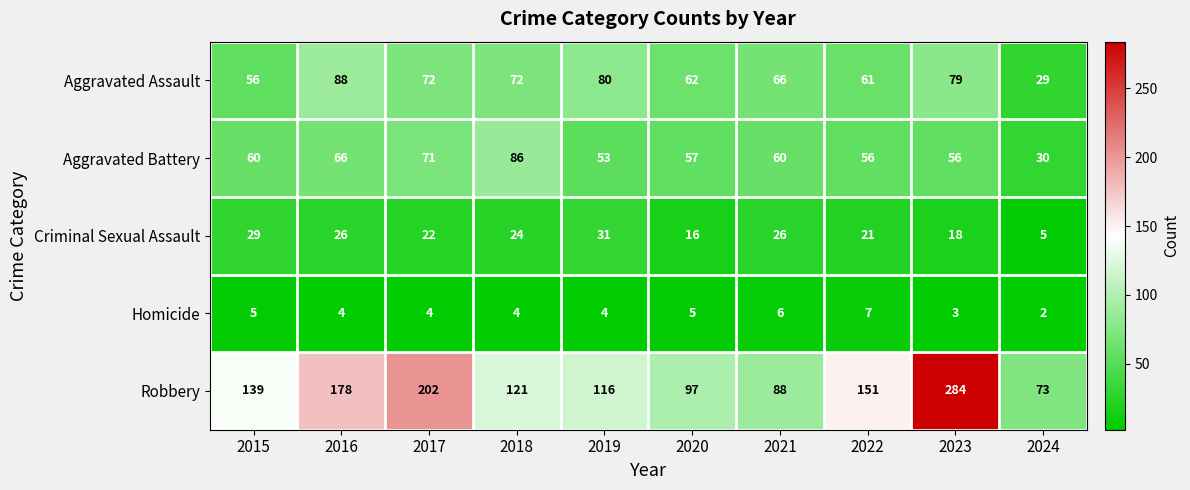

What is the total value across all series at 2020?

237